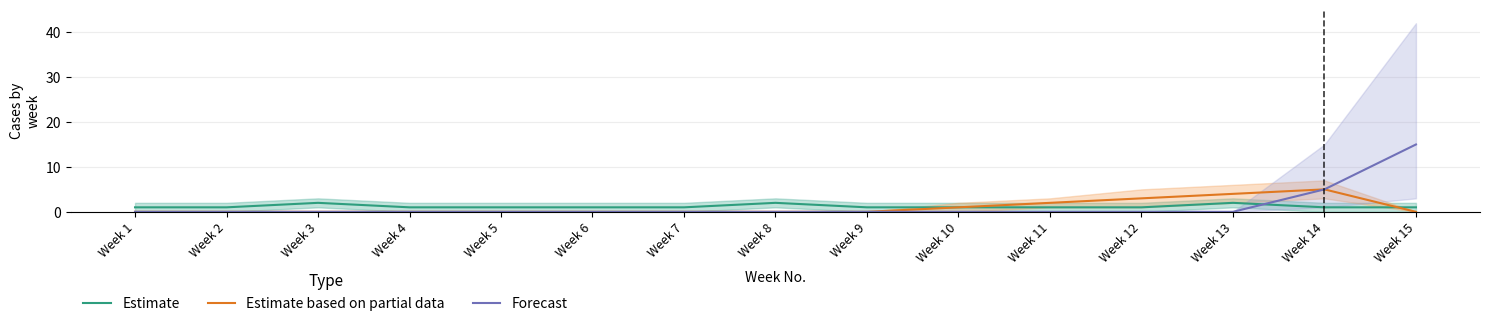

What is the value of the Estimate point at the 11th from the left?

1